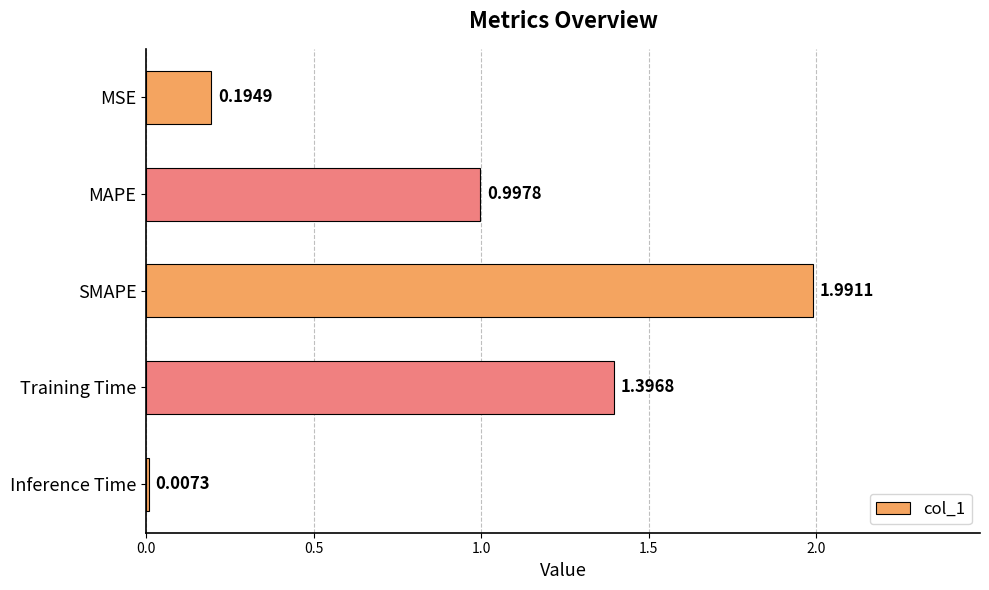

Which label corresponds to the largest value in the chart?

SMAPE